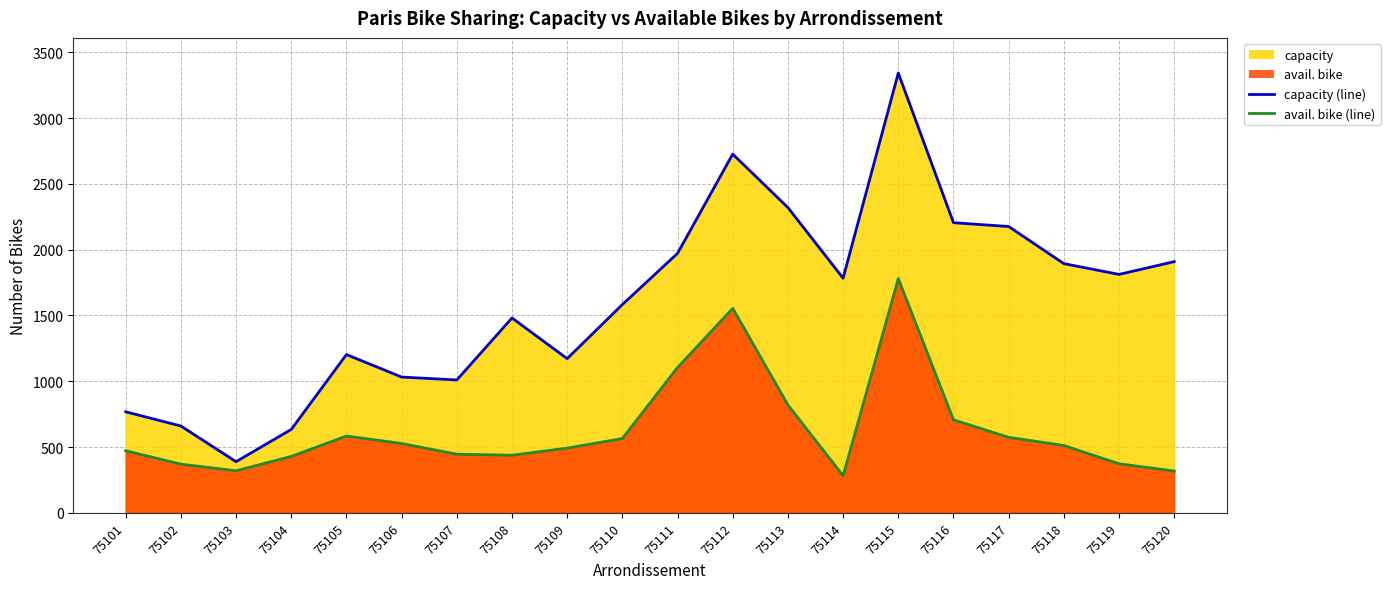

Which label corresponds to the largest value in the chart?

75115